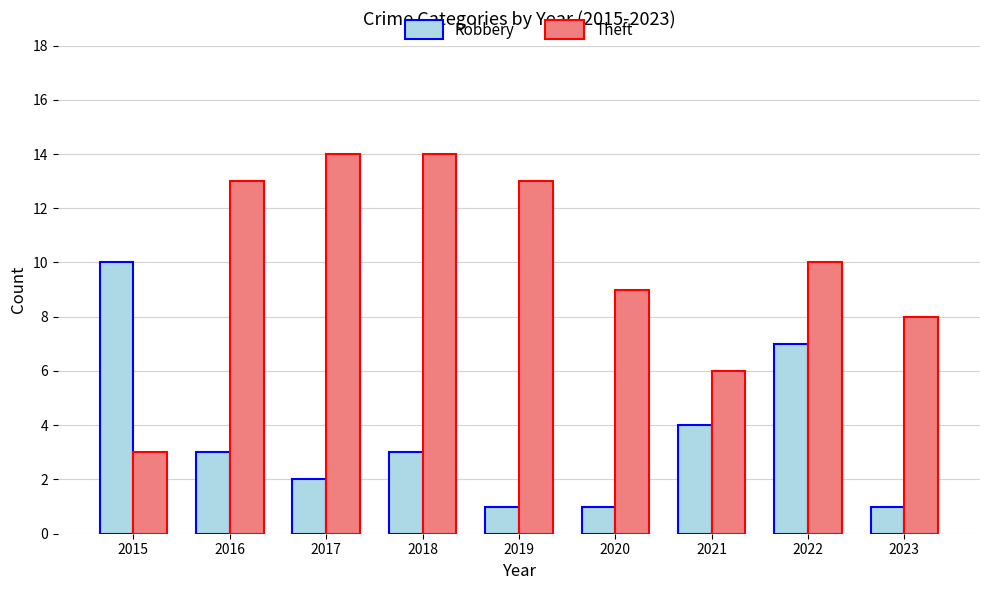

What is the maximum value shown in the chart?

14